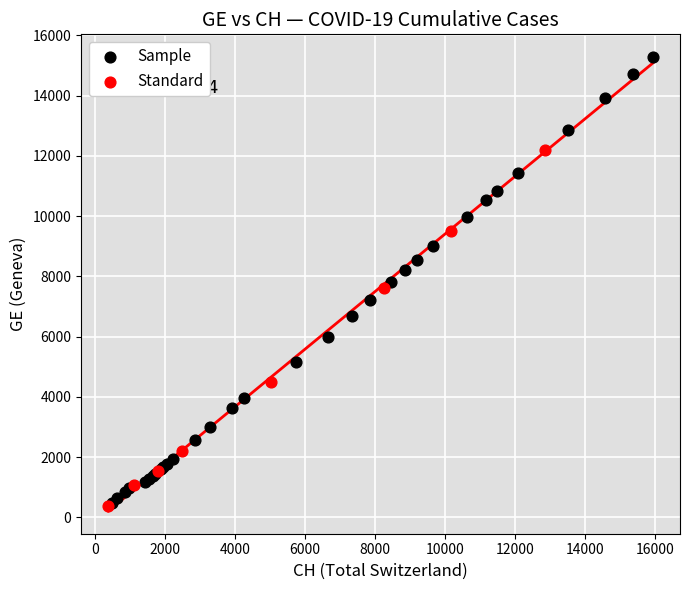

What are all the series names shown in the legend?

Sample, Standard